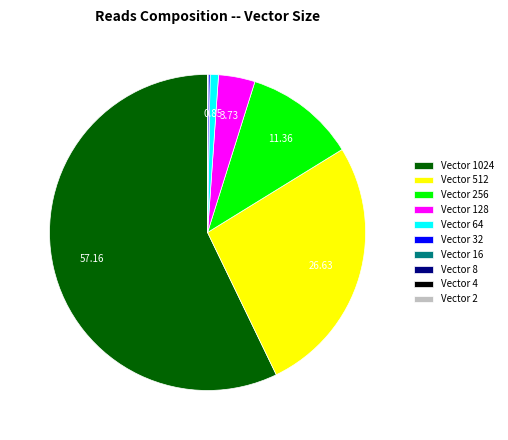

Does Vector 1024 account for over 50% of the chart?

Yes